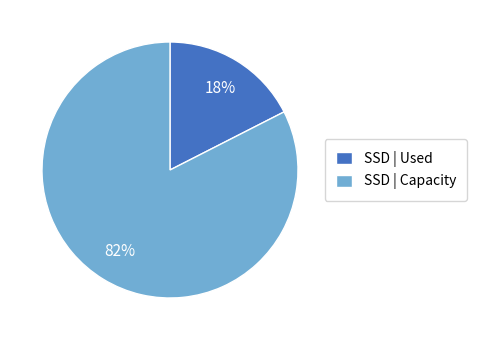

How many segments does this pie chart have?

2